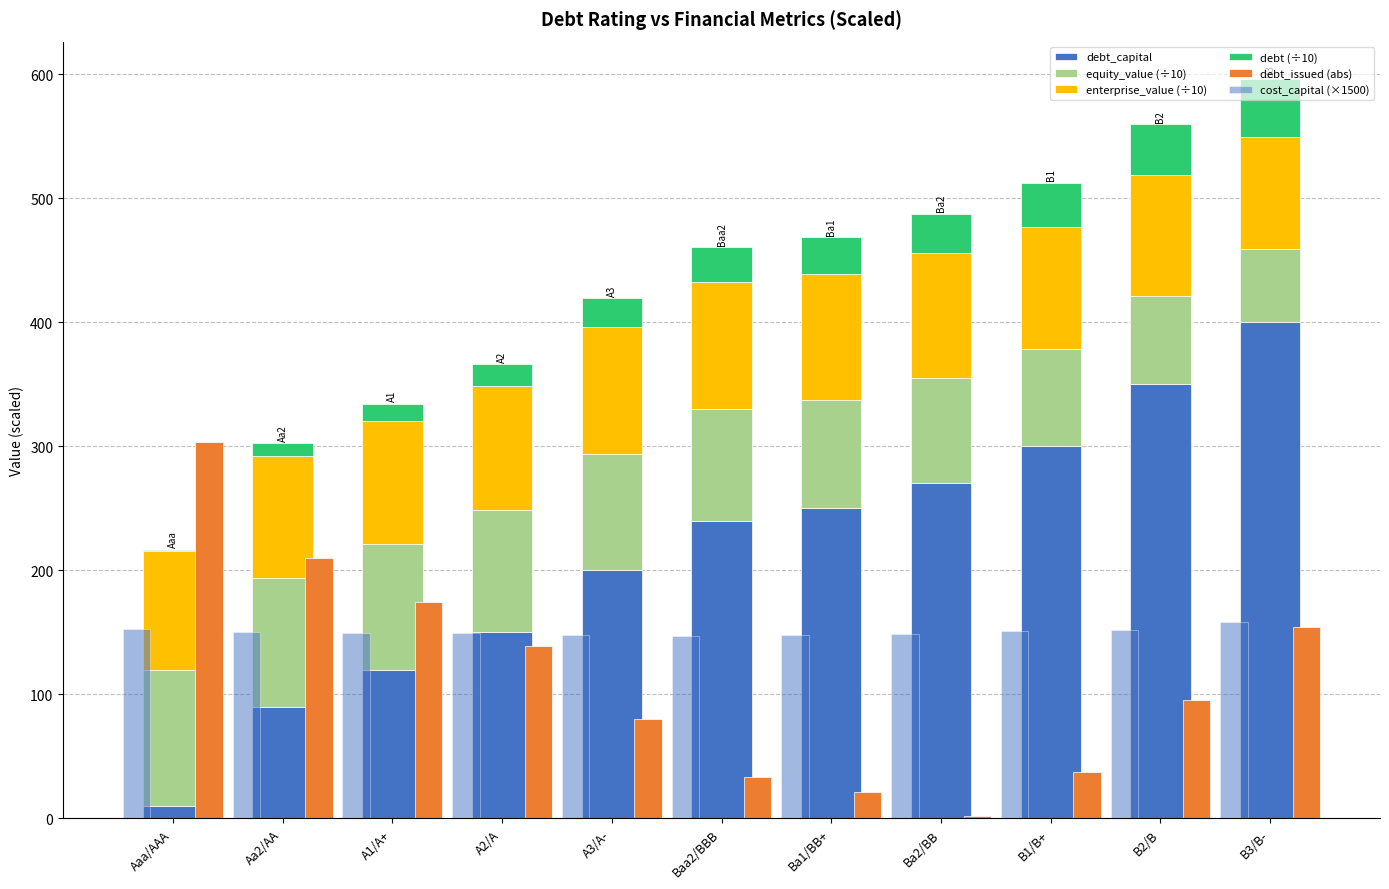

Reading left to right, what are all the values shown in this chart?

debt_capital: Aaa/AAA=10.0	Aa2/AA=90.0	A1/A+=120.0	A2/A=150.0	A3/A-=200.0	Baa2/BBB=240.0	Ba1/BB+=250.0	Ba2/BB=270.0	B1/B+=300.0	B2/B=350.0	B3/B-=400.0
equity_value (÷10): Aaa/AAA=109.9	Aa2/AA=103.5	A1/A+=100.8	A2/A=98.2	A3/A-=93.9	Baa2/BBB=89.8	Ba1/BB+=87.6	Ba2/BB=84.7	B1/B+=78.6	B2/B=71.5	B3/B-=58.9
enterprise_value (÷10): Aaa/AAA=95.6	Aa2/AA=98.6	A1/A+=99.4	A2/A=100.4	A3/A-=101.9	Baa2/BBB=102.5	Ba1/BB+=101.5	Ba2/BB=101.0	B1/B+=98.4	B2/B=97.1	B3/B-=90.4
debt (÷10): Aaa/AAA=1.2	Aa2/AA=10.6	A1/A+=14.1	A2/A=17.6	A3/A-=23.5	Baa2/BBB=28.2	Ba1/BB+=29.4	Ba2/BB=31.7	B1/B+=35.3	B2/B=41.1	B3/B-=47.0
debt_issued (abs): Aaa/AAA=303.7	Aa2/AA=209.7	A1/A+=174.5	A2/A=139.2	A3/A-=80.4	Baa2/BBB=33.4	Ba1/BB+=21.7	Ba2/BB=1.8	B1/B+=37.1	B2/B=95.9	B3/B-=154.6
cost_capital (×1500): Aaa/AAA=153.1	Aa2/AA=150.6	A1/A+=149.9	A2/A=149.1	A3/A-=147.9	Baa2/BBB=147.5	Ba1/BB+=148.2	Ba2/BB=148.6	B1/B+=150.7	B2/B=151.8	B3/B-=158.0